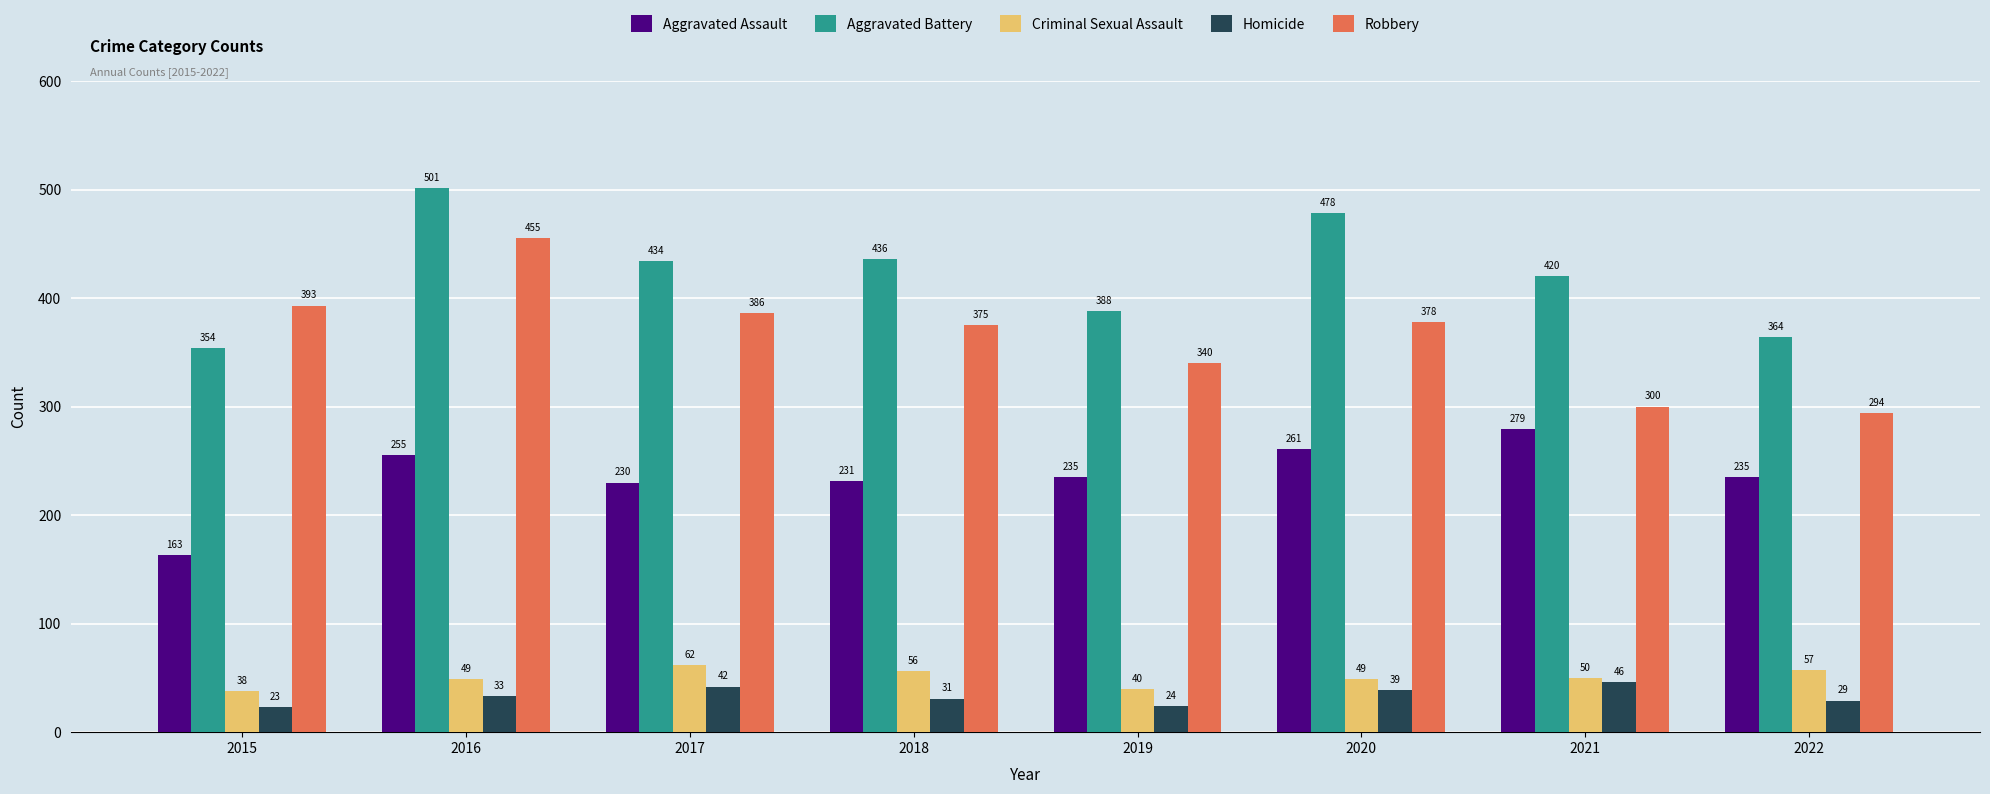

What is the value of the Robbery bar at the 8th from the left?

294